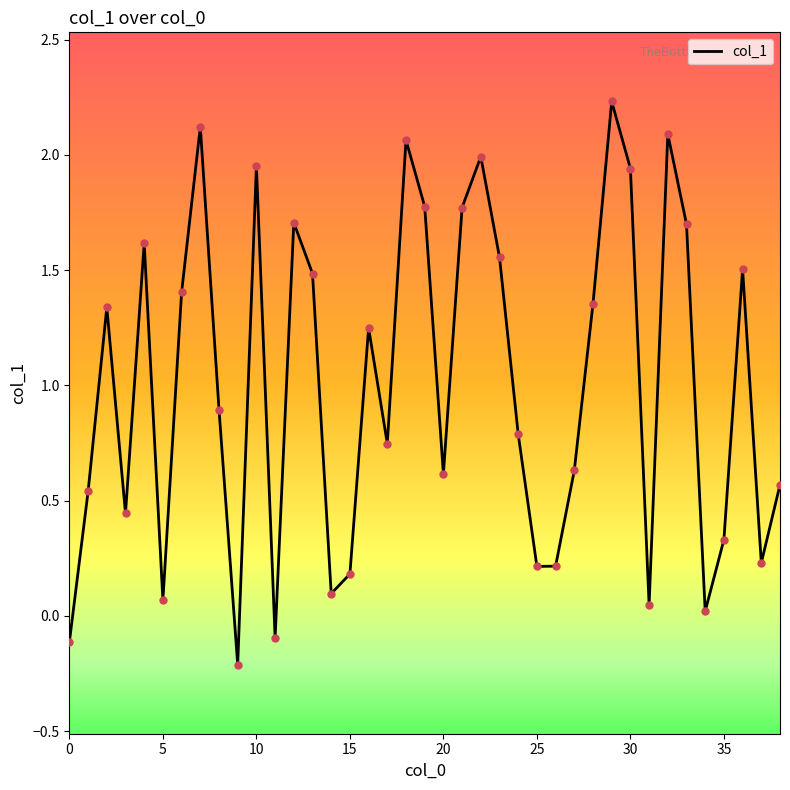

What is the difference between the maximum and minimum values?

2.4